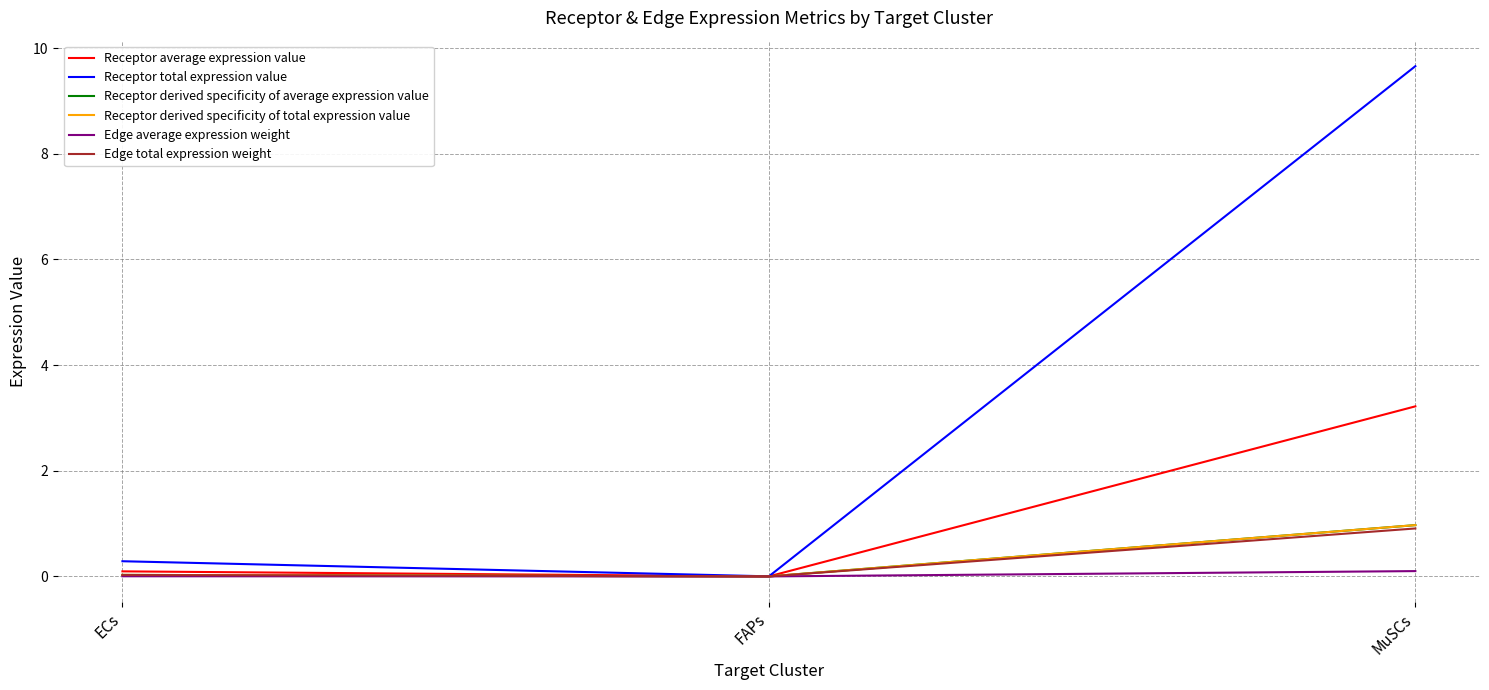

Reading left to right, list all the values displayed in this chart.

Receptor average expression value: 0.1	0.0	3.2
Receptor total expression value: 0.3	0.0	9.7
Receptor derived specificity of average expression value: 0.0	0.0	1.0
Receptor derived specificity of total expression value: 0.0	0.0	1.0
Edge average expression weight: 0.0	0.0	0.1
Edge total expression weight: 0.0	0.0	0.9